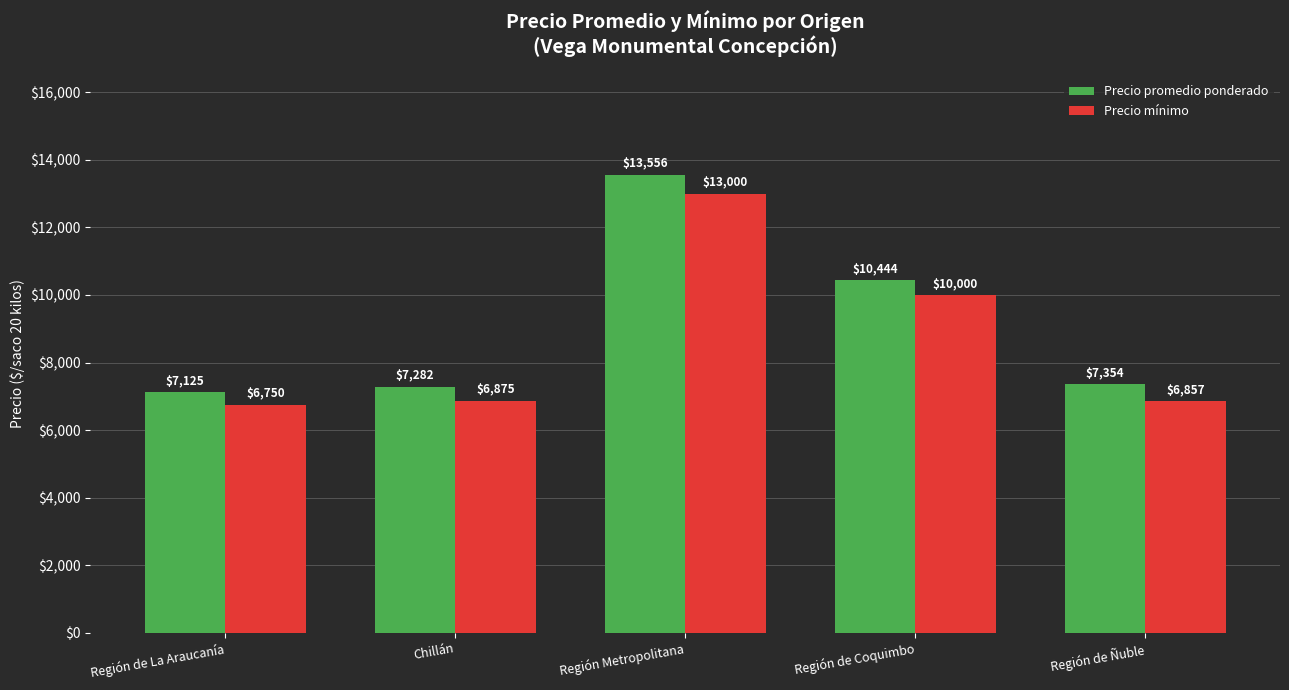

Where is Precio mínimo nearest to the value 9875?

Región de Coquimbo